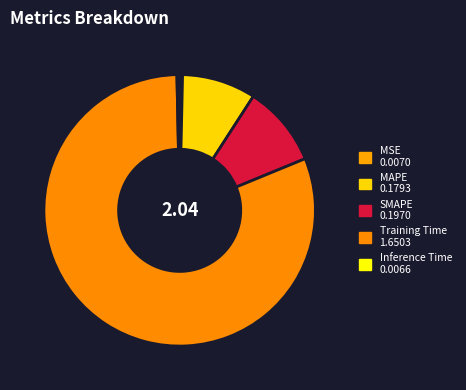

To the nearest percent, what is the combined percentage of Inference Time and SMAPE?

10%